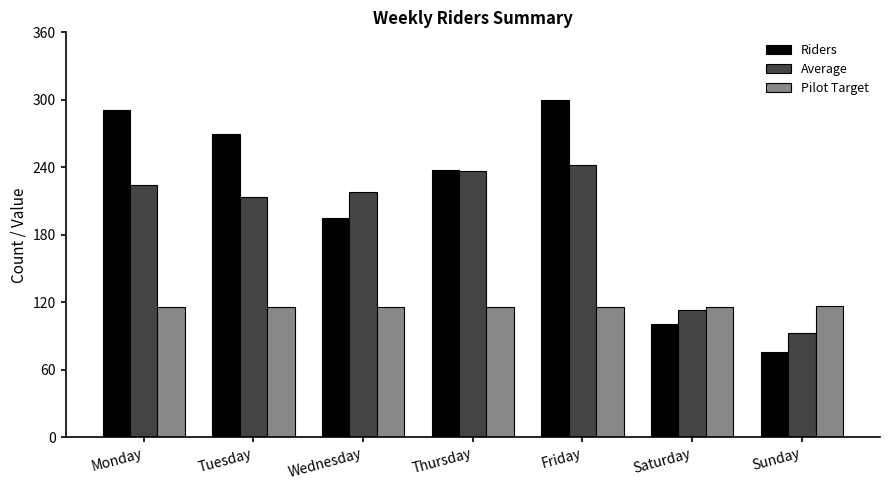

Count the number of data series in this chart.

3